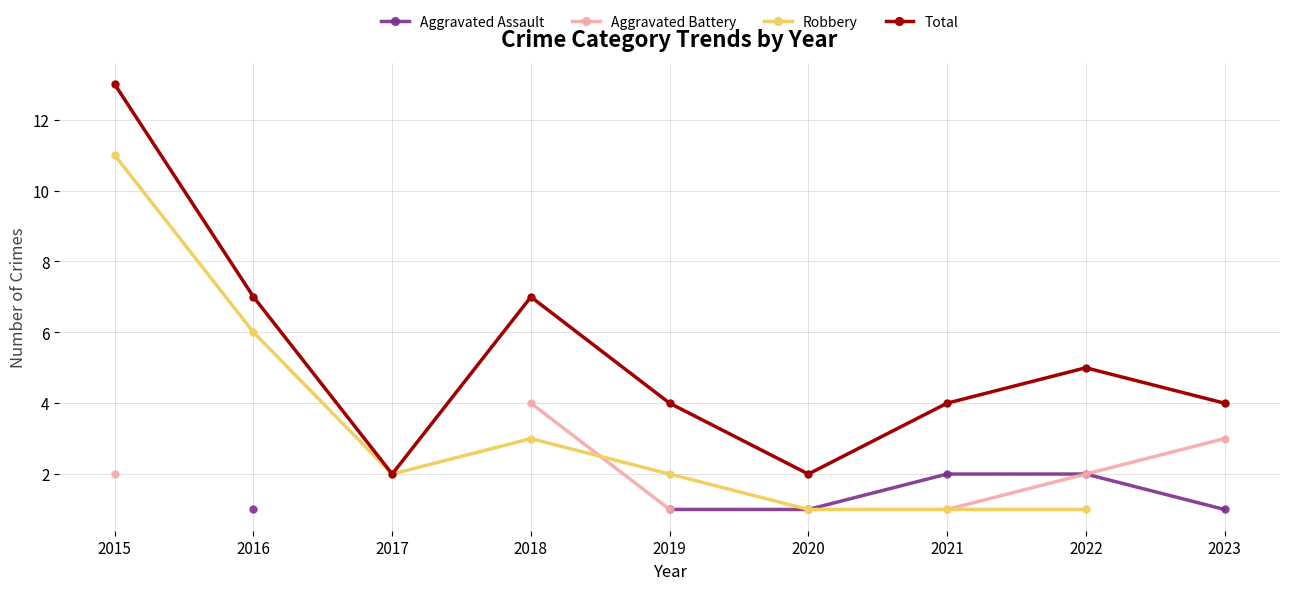

Count the Aggravated Assault values in the range 1 to 2.

6